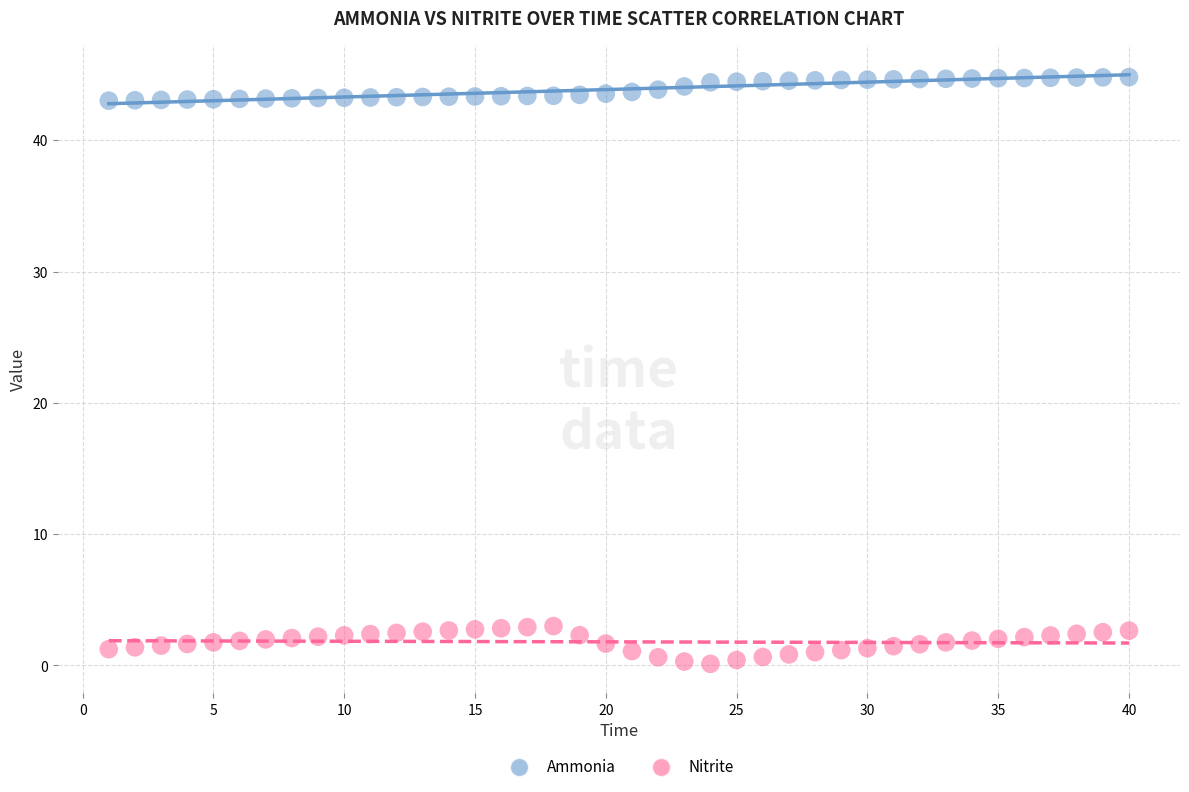

Across all data points, what is the range of X values (max minus min)?

39.0